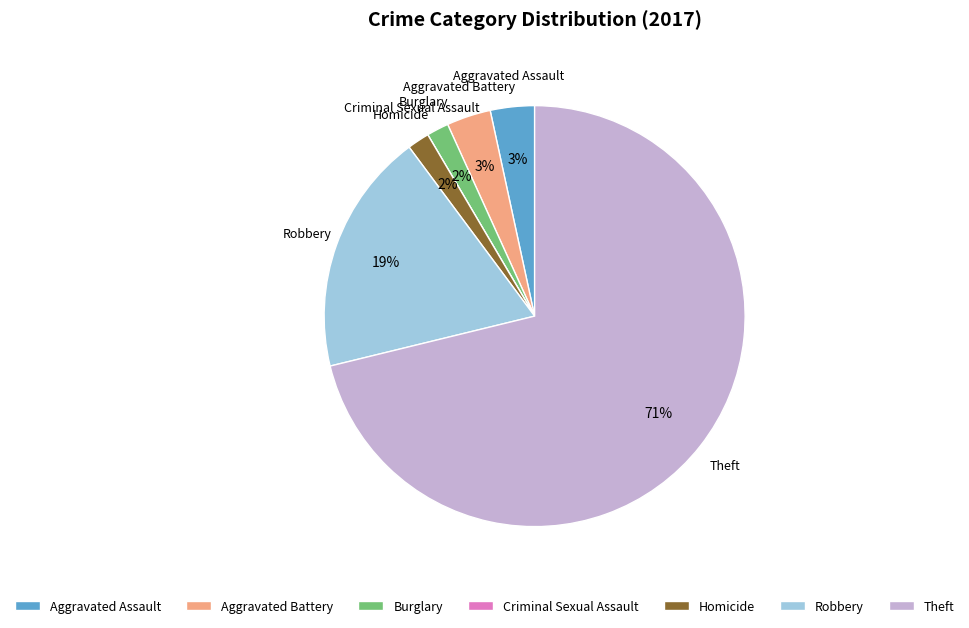

What is the largest slice in the pie chart?

Theft